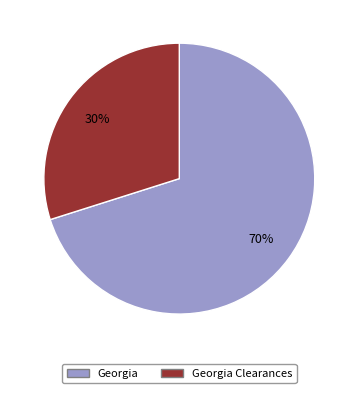

Is there a majority slice in this chart?

Yes